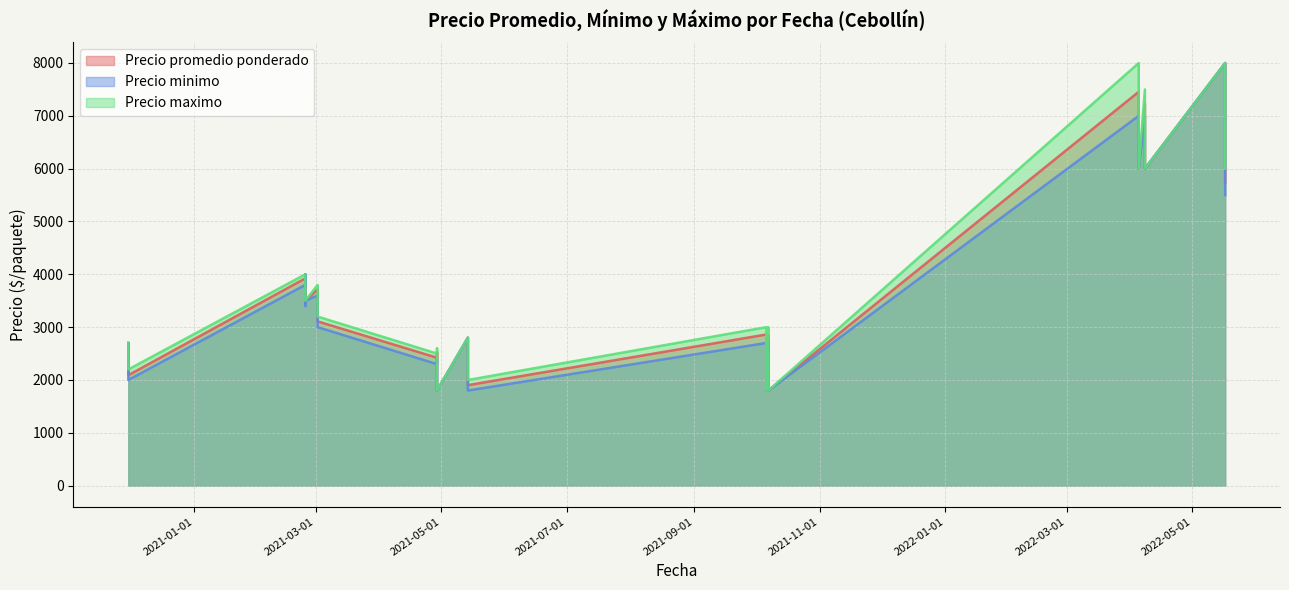

True or false: Precio maximo and Precio promedio ponderado cross at least once.

False